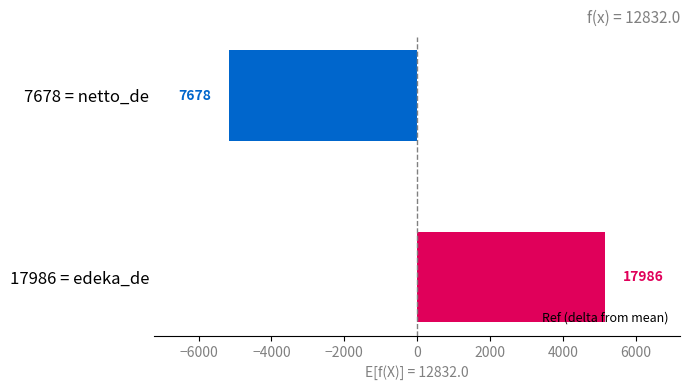

Are the bars horizontal?

Yes